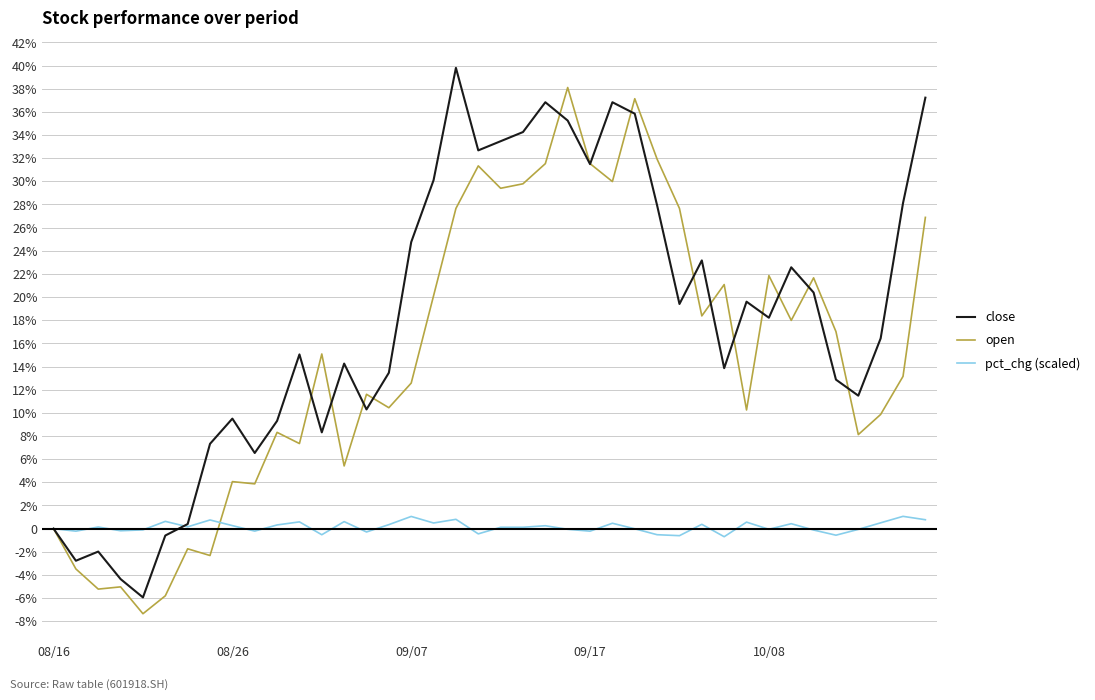

What are all the series names shown in the legend?

close, open, pct_chg (scaled)